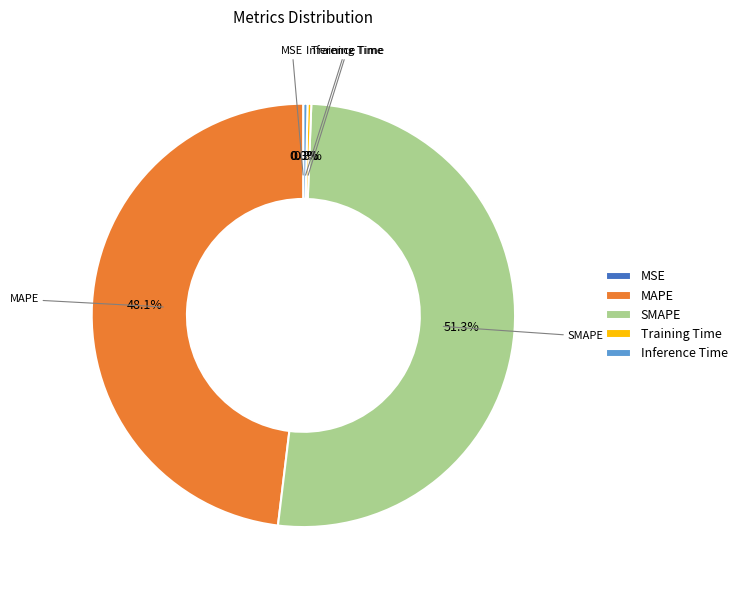

What portion of the pie excludes SMAPE?

48.7%